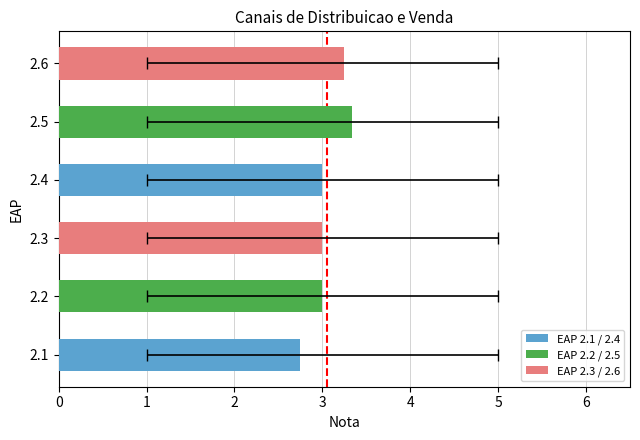

At which category is the sum across all series the highest?

2.5